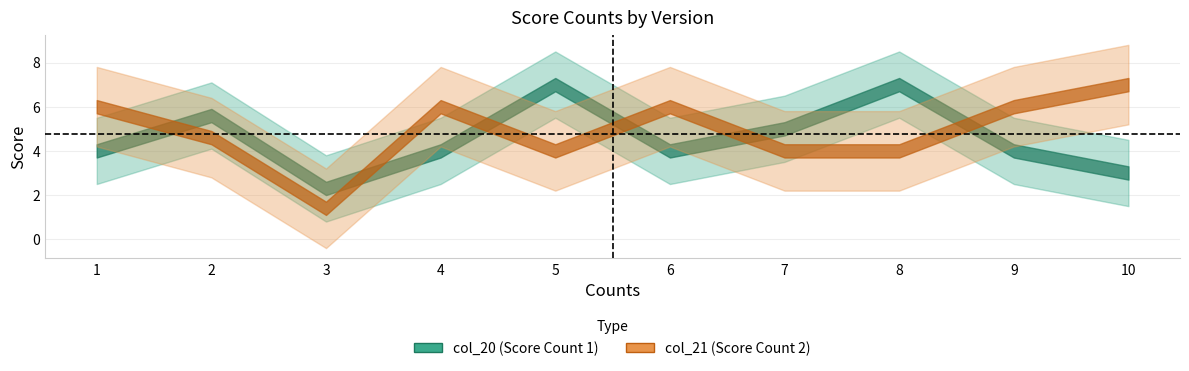

Which series has the widest spread of values?

col_21